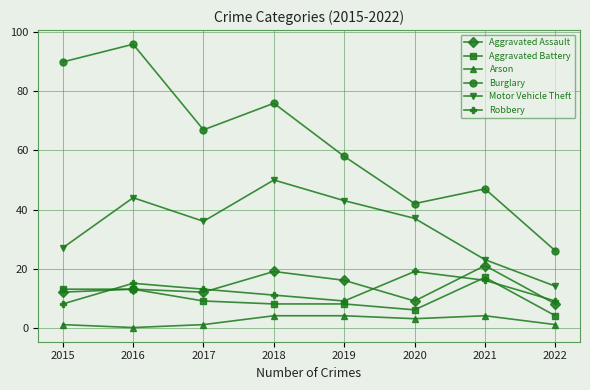

Which series has the largest total across all categories?

Burglary